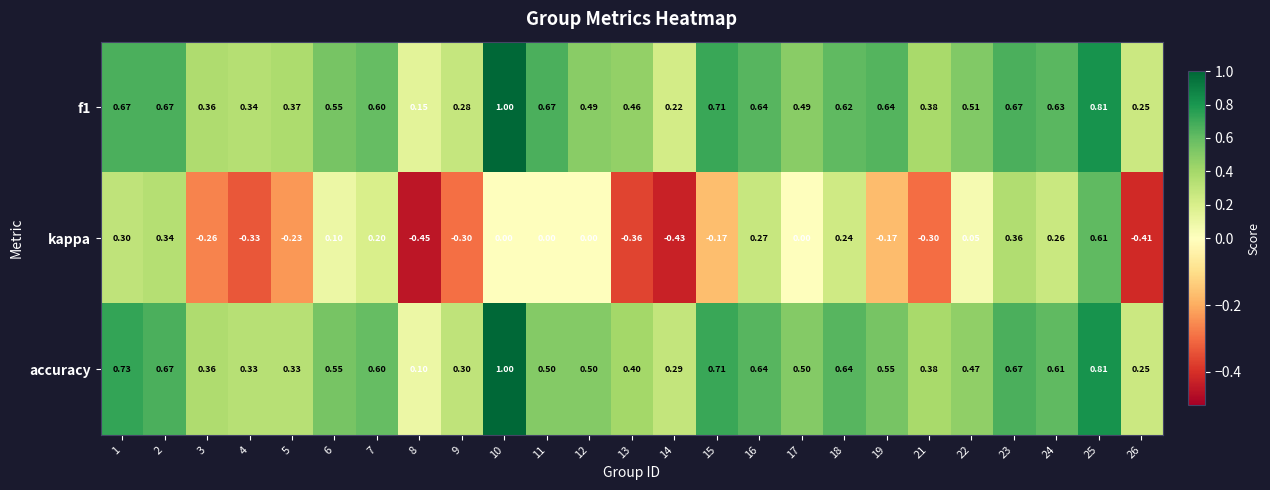

Rank the series at 17 from lowest to highest value.

kappa, f1, accuracy